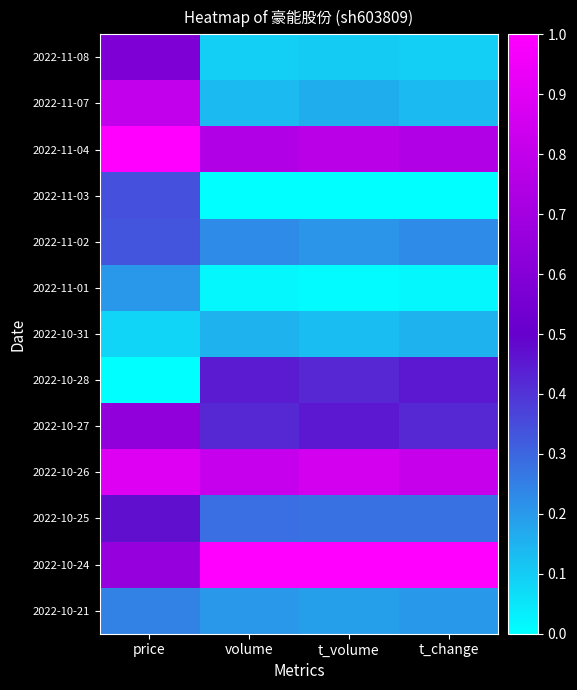

Reading left to right, what are all the values shown in this chart?

2022-11-08: price=0.6	volume=0.1	t_volume=0.1	t_change=0.1
2022-11-07: price=0.8	volume=0.1	t_volume=0.2	t_change=0.1
2022-11-04: price=1.0	volume=0.7	t_volume=0.8	t_change=0.7
2022-11-03: price=0.3	volume=0.0	t_volume=0.0	t_change=0.0
2022-11-02: price=0.3	volume=0.2	t_volume=0.2	t_change=0.2
2022-11-01: price=0.2	volume=0.0	t_volume=0.0	t_change=0.0
2022-10-31: price=0.1	volume=0.1	t_volume=0.1	t_change=0.1
2022-10-28: price=0.0	volume=0.4	t_volume=0.4	t_change=0.4
2022-10-27: price=0.6	volume=0.4	t_volume=0.5	t_change=0.4
2022-10-26: price=0.9	volume=0.8	t_volume=0.9	t_change=0.8
2022-10-25: price=0.5	volume=0.3	t_volume=0.3	t_change=0.3
2022-10-24: price=0.7	volume=1.0	t_volume=1.0	t_change=1.0
2022-10-21: price=0.2	volume=0.2	t_volume=0.2	t_change=0.2